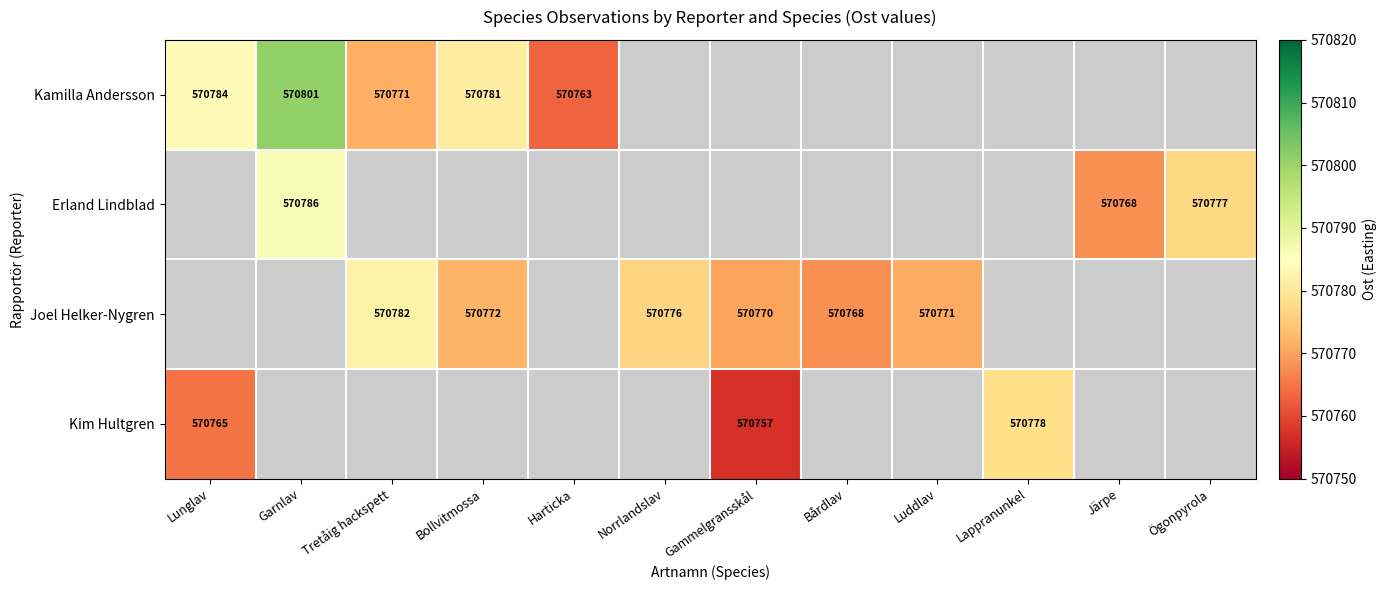

The Joel Helker-Nygren series shows 570782 at Tretåig hackspett. True or false?

True